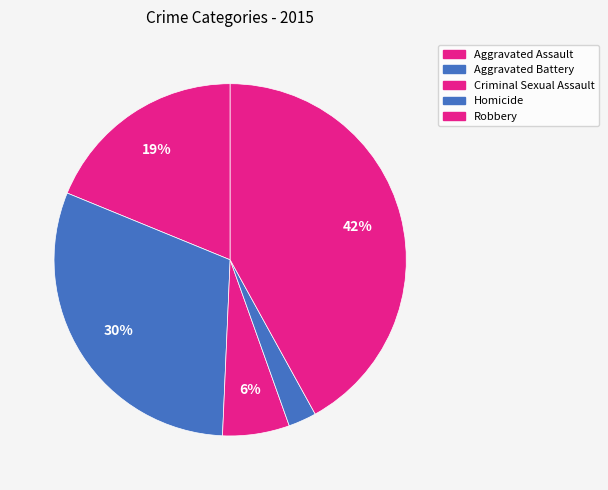

Combined, do Homicide and Aggravated Assault account for over 50%?

No